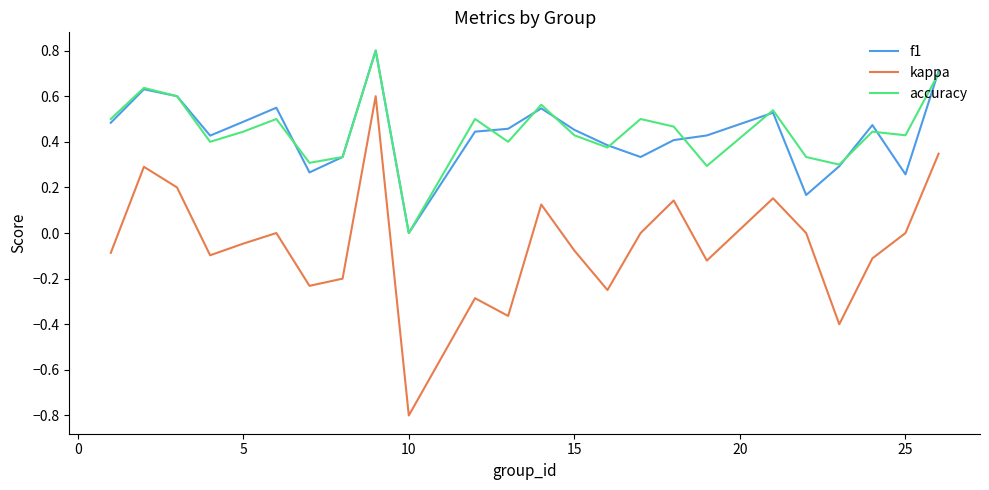

True or false: kappa and accuracy intersect in this chart.

False